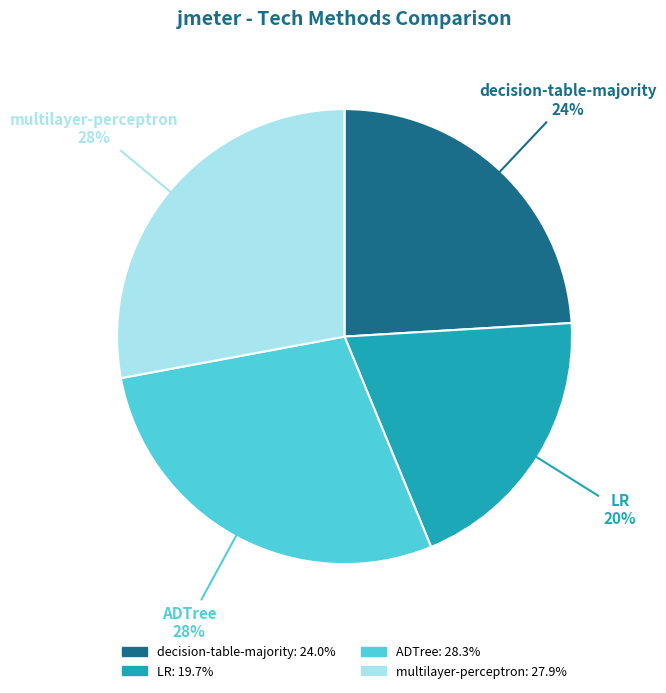

To the nearest percent, what is the average slice percentage?

25%